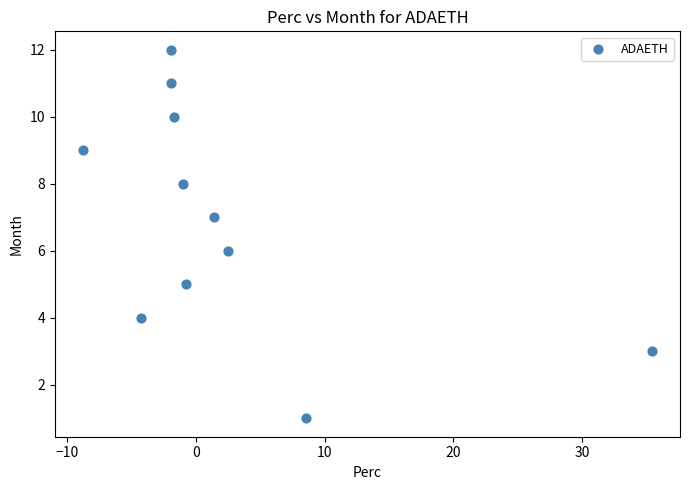

What is the average Y value?

7